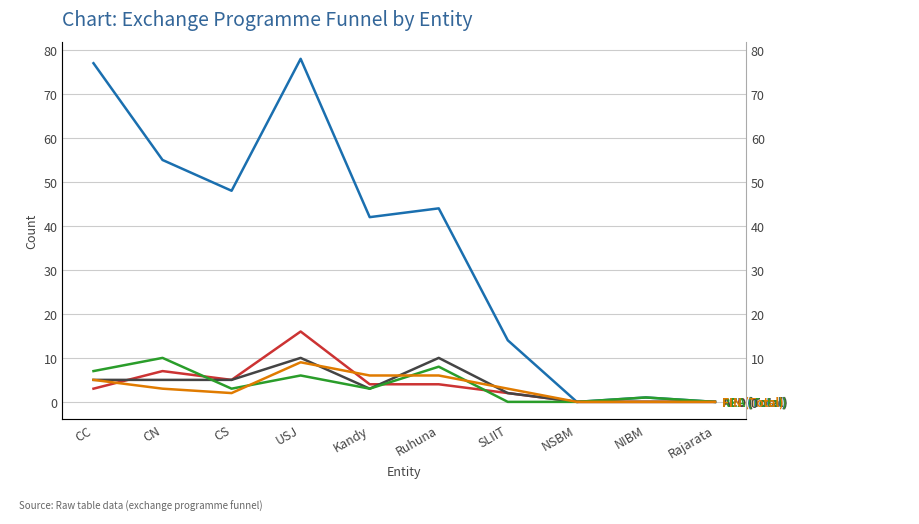

What is the sum of all ACC (Total) values?

41